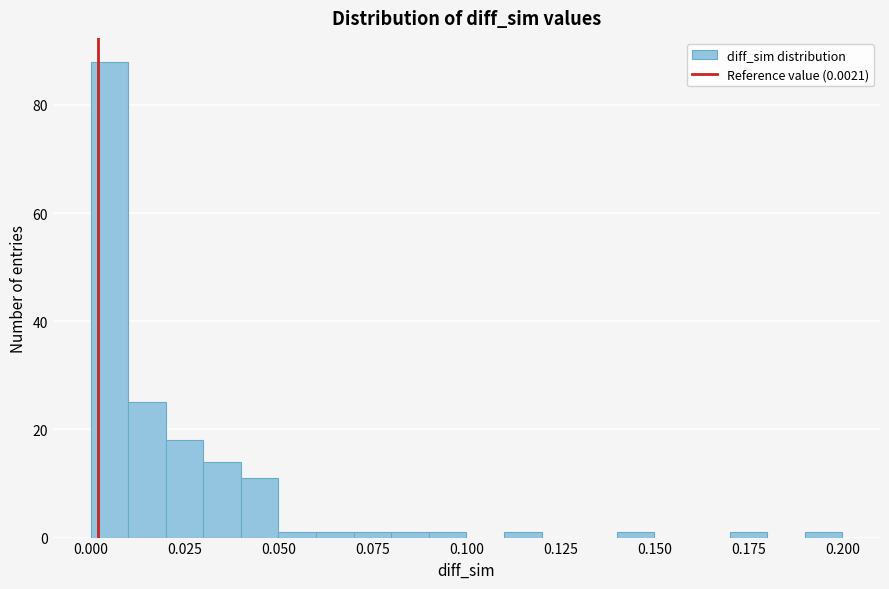

Around what value on the x-axis is the tallest bar? Give the approximate position of its centre, as read against the axis.

0.005